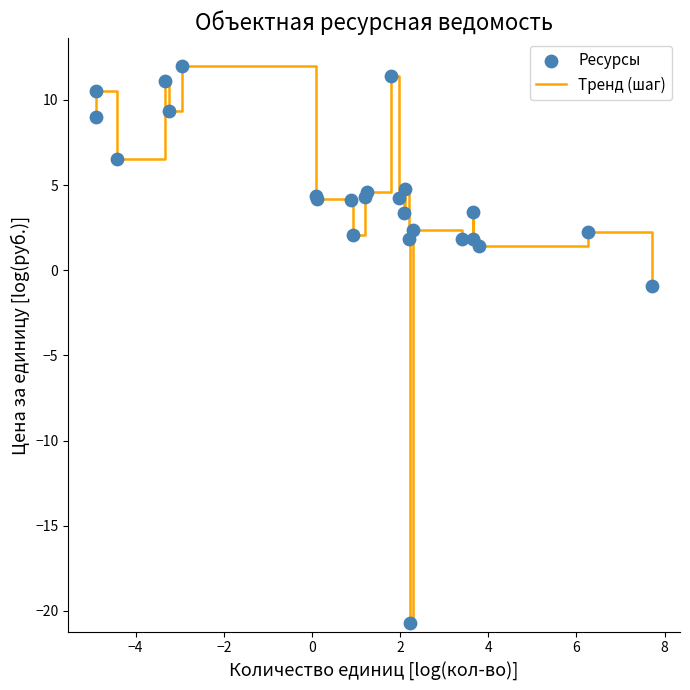

What is the smallest value displayed?

-20.7